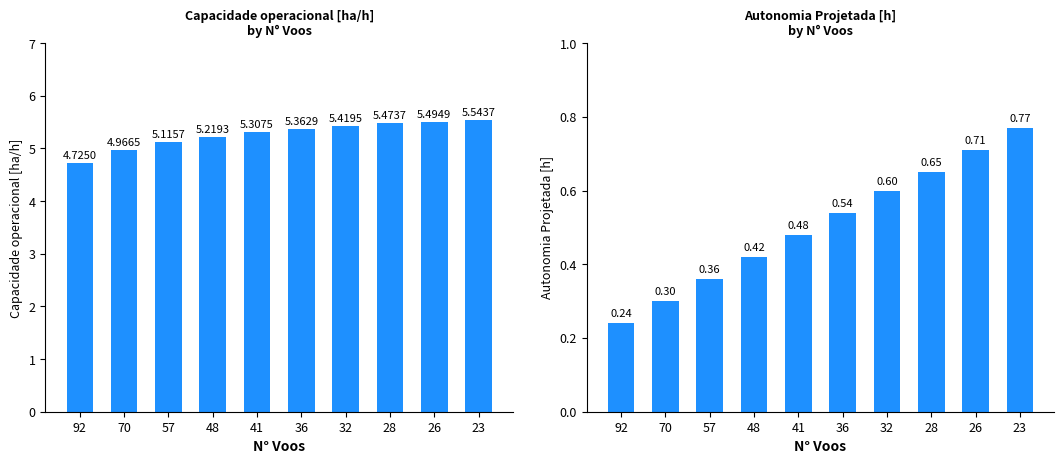

Reading left to right, transcribe all the data shown in this chart.

Capacidade operacional [ha/h]: 4.7	5.0	5.1	5.2	5.3	5.4	5.4	5.5	5.5	5.5
Autonomia Projetada [h]: 0.2	0.3	0.4	0.4	0.5	0.5	0.6	0.7	0.7	0.8